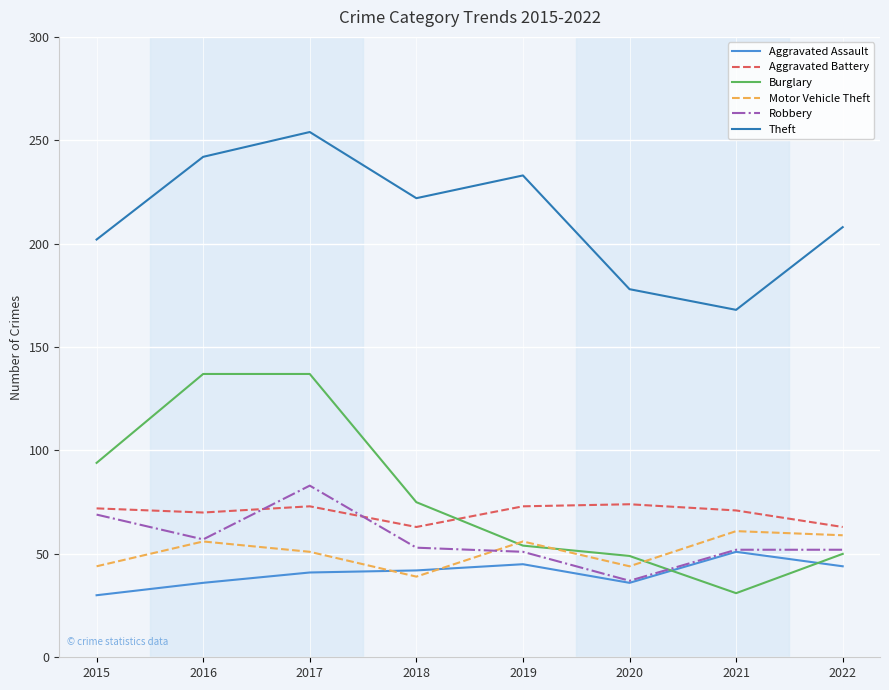

Where is the first local maximum for Aggravated Battery?

2017